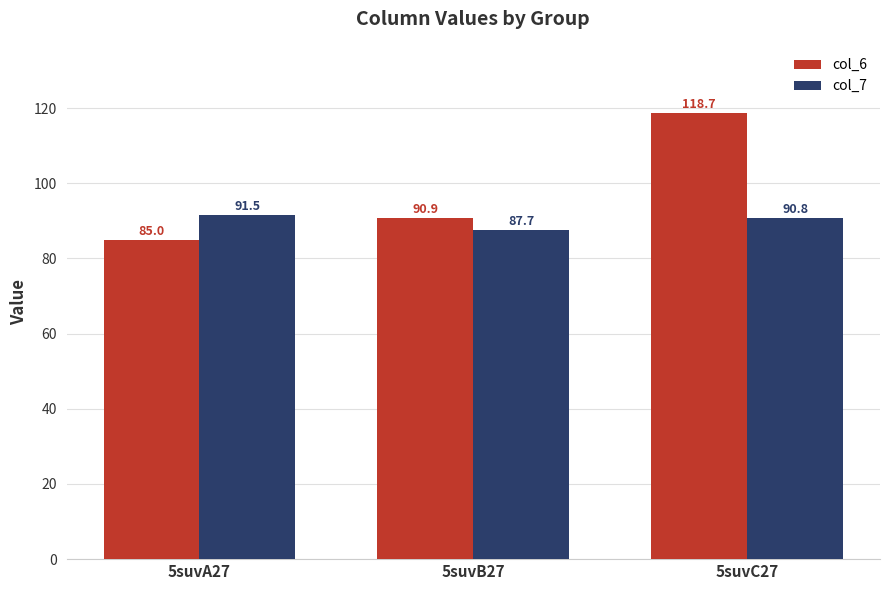

Is it true that col_7 equals 60.7 at 5suvC27?

False